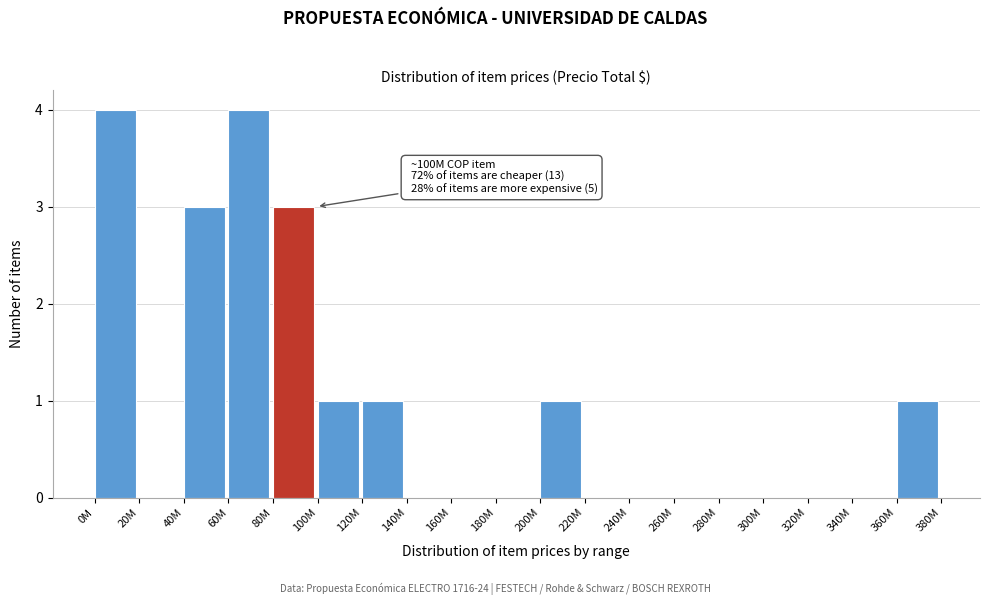

Reading right to left, transcribe all the data shown in this chart.

360M=1	340M=0	320M=0	300M=0	280M=0	260M=0	240M=0	220M=0	200M=1	180M=0	160M=0	140M=0	120M=1	100M=1	80M=3	60M=4	40M=3	20M=0	0M=4